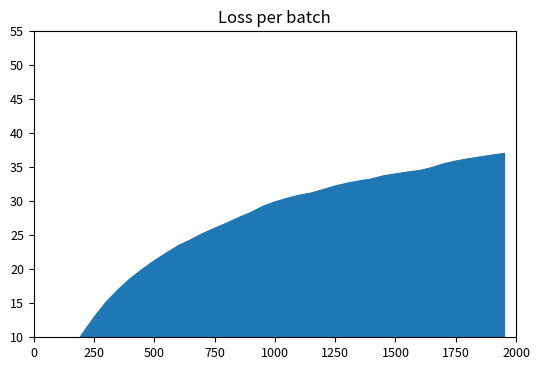

Read the value at 14.

25.3